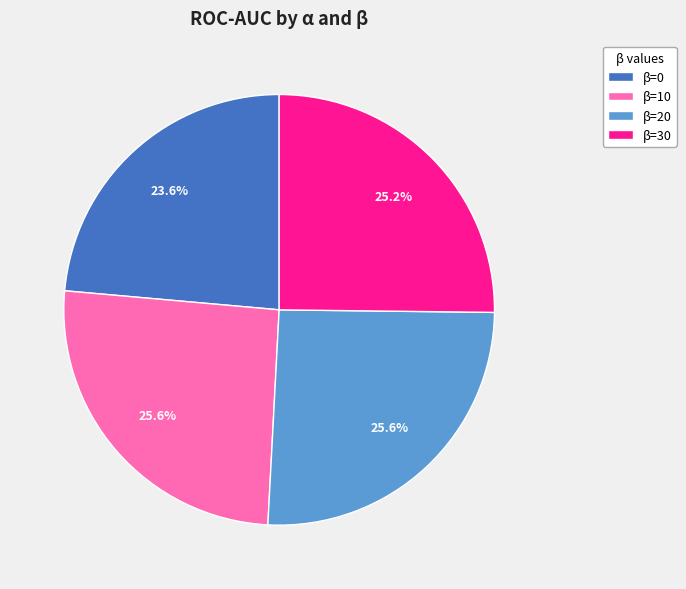

How many slices are in this pie chart?

4